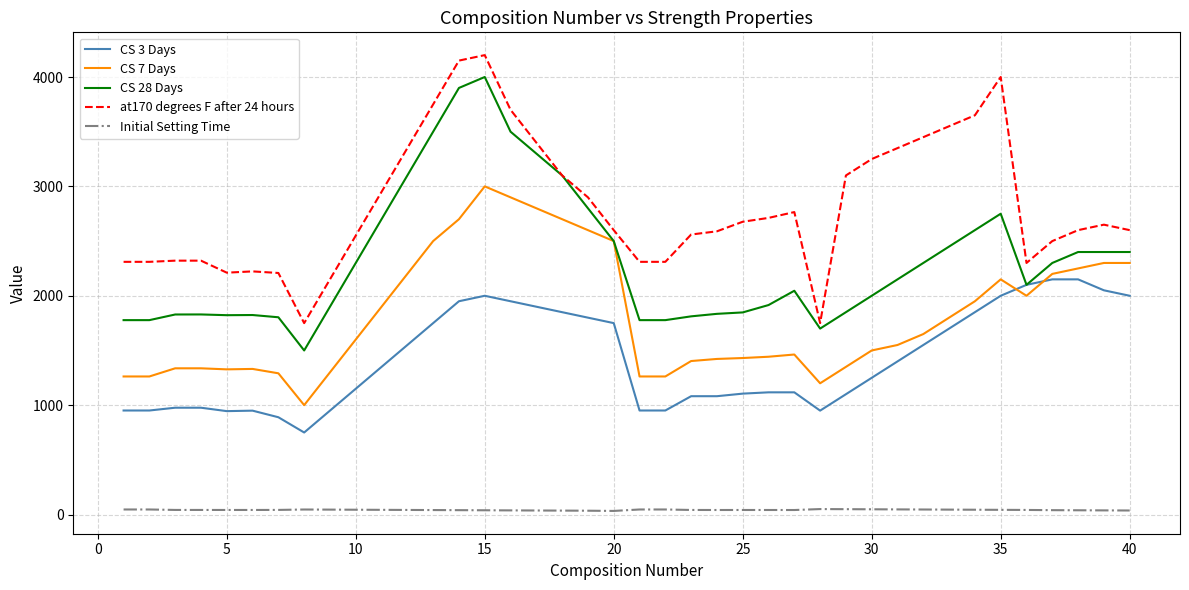

True or false: at170 degrees F after 24 hours and CS 7 Days intersect in this chart.

False